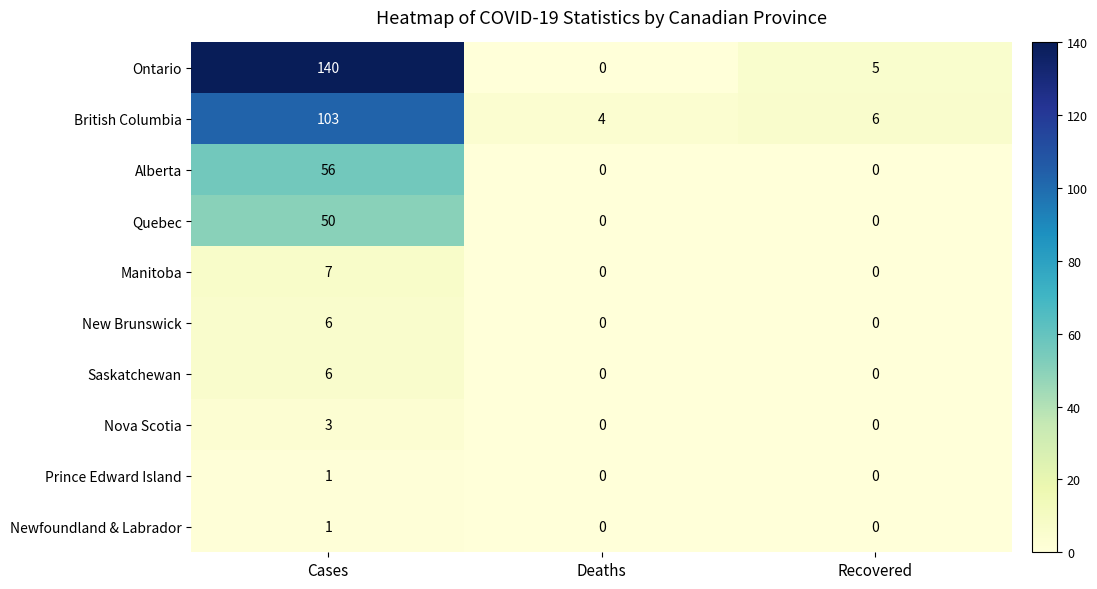

Which series has the largest total across all categories?

Ontario